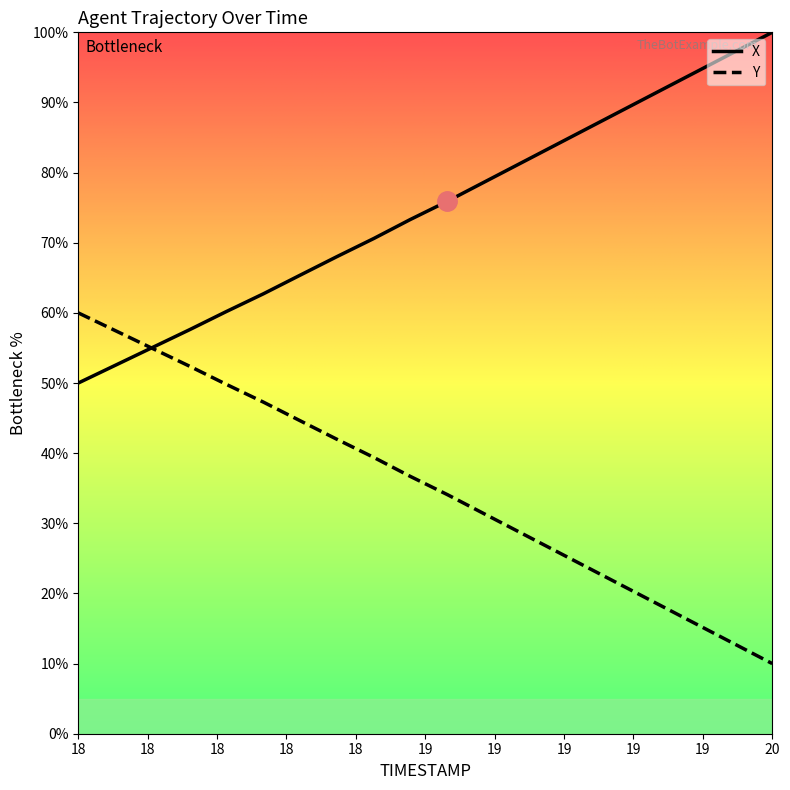

Reading left to right, transcribe all the data shown in this chart.

X: 50.0	52.5	55.1	57.6	60.2	62.7	65.3	68.0	70.6	73.3	75.9	78.6	81.3	83.9	86.6	89.3	92.0	94.6	97.3	100.0
Y: 60.0	57.5	54.9	52.4	49.8	47.3	44.7	42.0	39.4	36.7	34.1	31.4	28.7	26.1	23.4	20.7	18.0	15.4	12.7	10.0